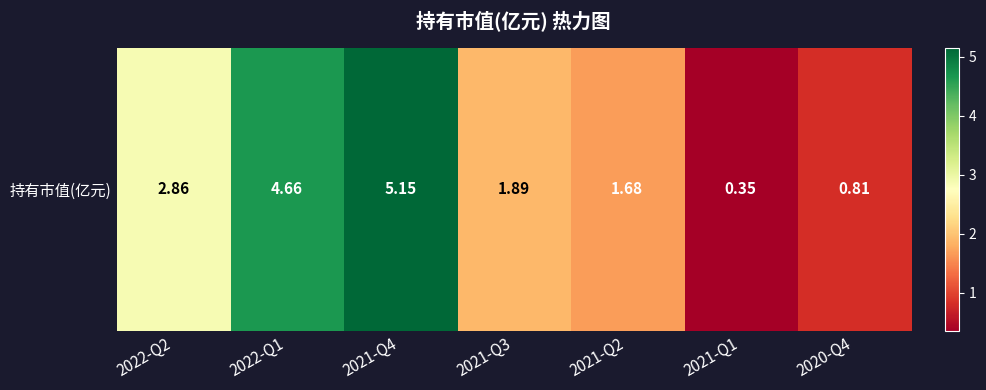

What is the sum of all values?

17.4